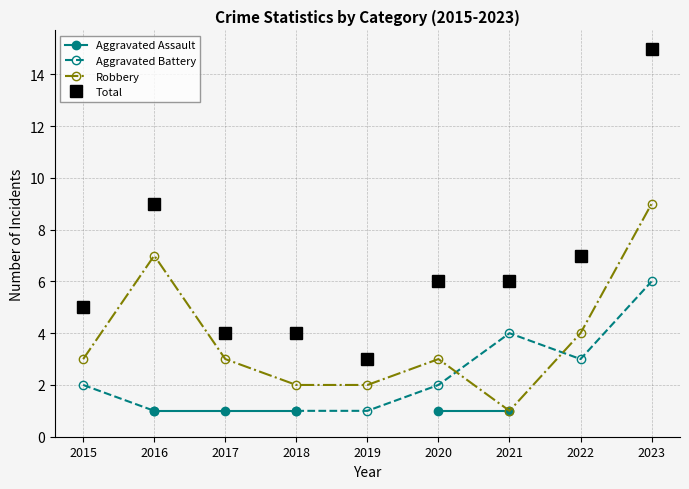

What are all the series names shown in the legend?

Aggravated Assault, Aggravated Battery, Robbery, Total